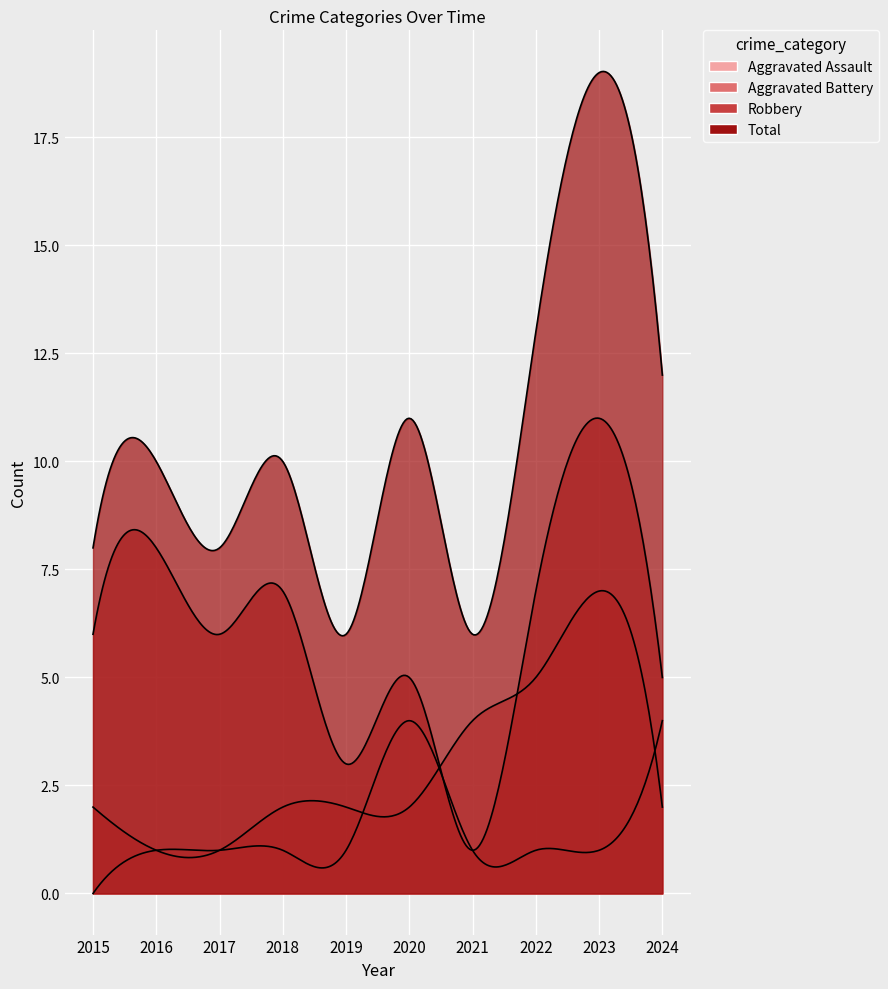

What is the lowest value of the Total series?

6